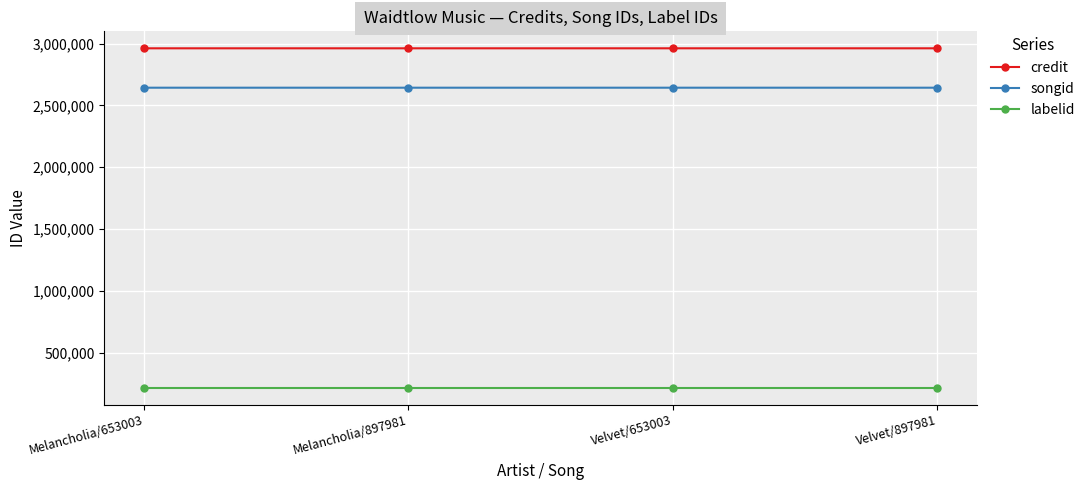

What is the label of the 4th point from the left?

Velvet/897981